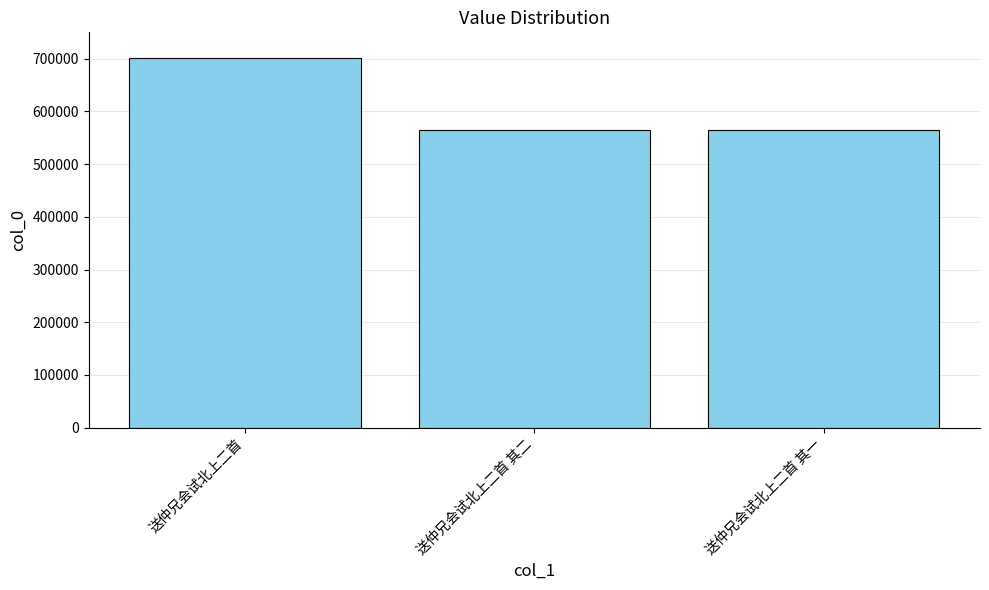

What is the average value?

611004